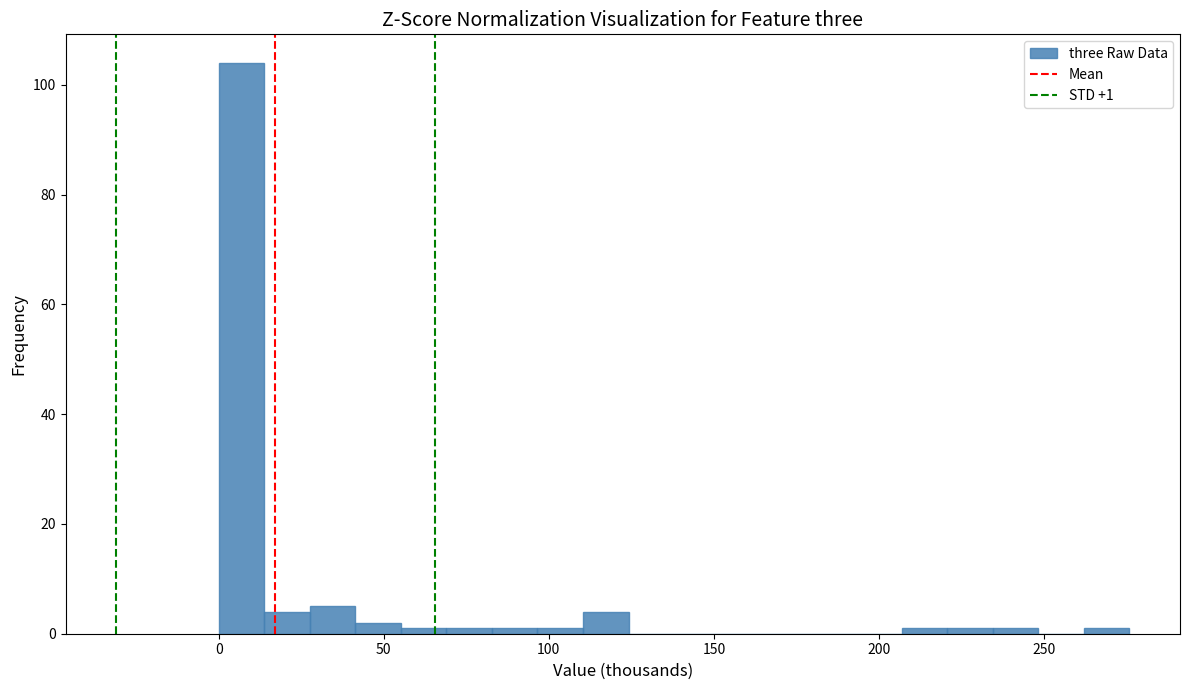

Read against the x-axis, roughly where is the centre of the tallest bar?

5